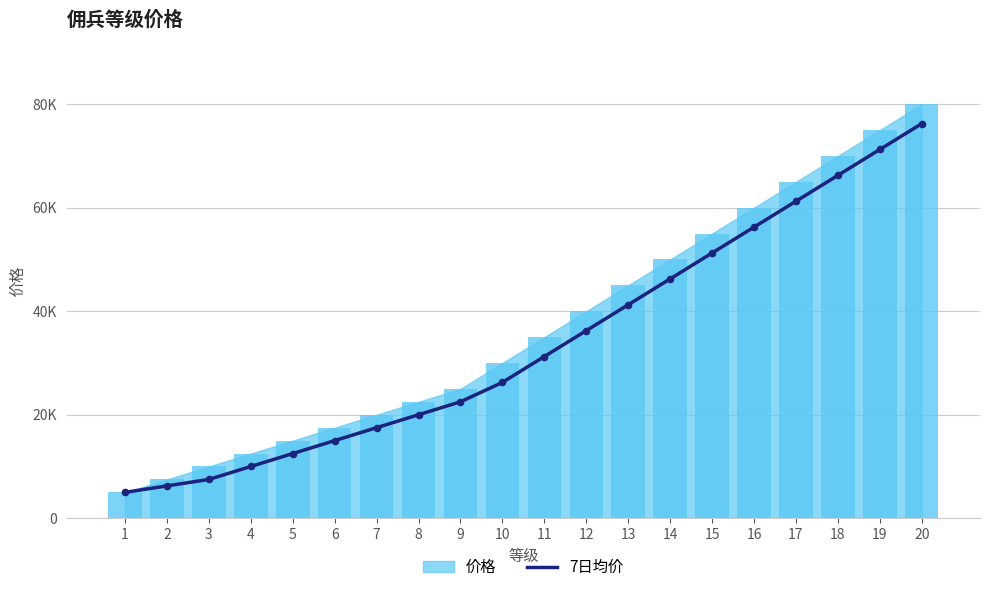

Which has a higher value, 10 or 3?

10